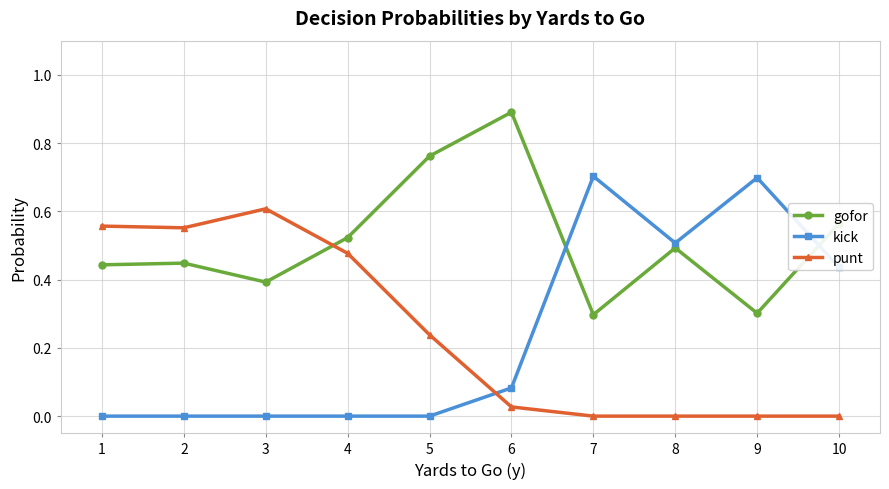

True or false: punt and gofor intersect in this chart.

True